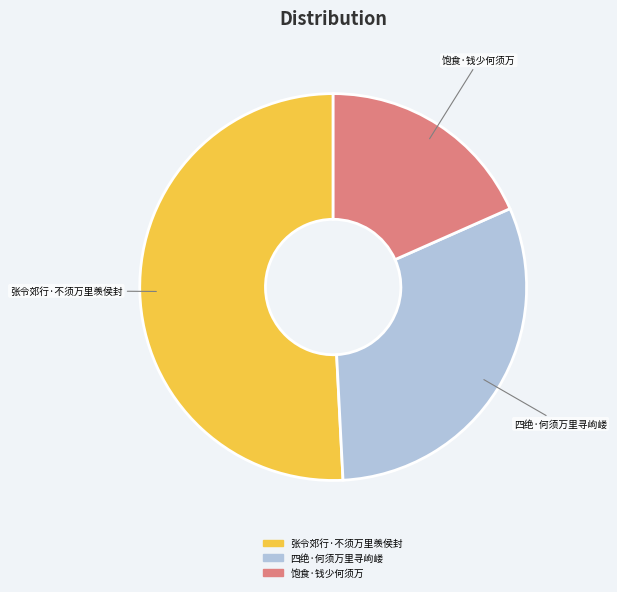

Rank the categories by value from lowest to highest.

饱食·钱少何须万, 四绝·何须万里寻岣嵝, 张令郊行·不须万里羡侯封